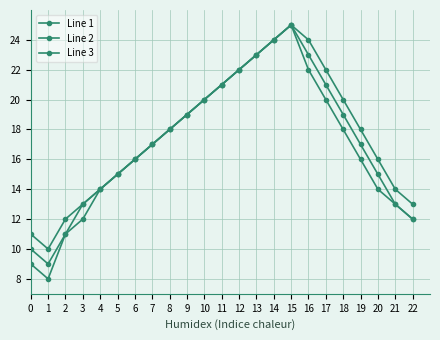

At which category does the chart reach its peak across all series?

15